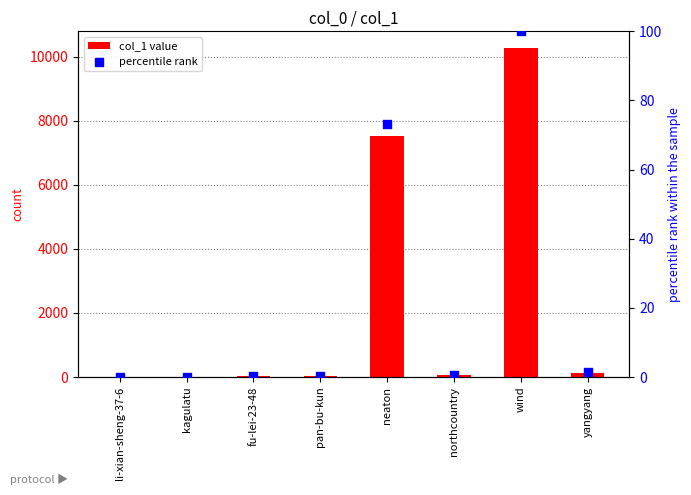

Which series has the largest total across all categories?

col_1 value